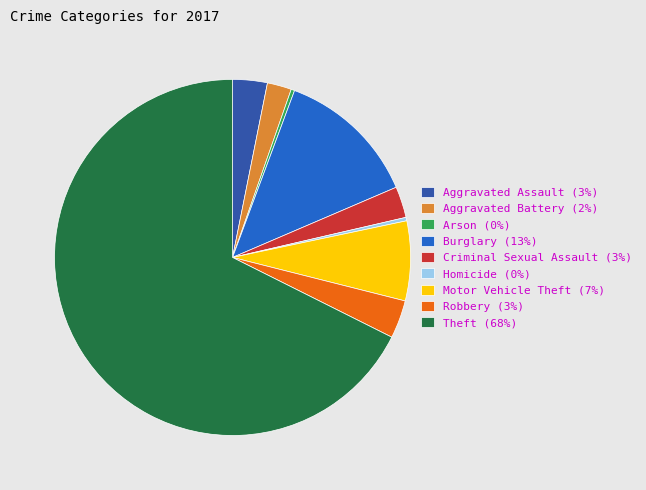

Which has a higher value, Homicide or Motor Vehicle Theft?

Motor Vehicle Theft